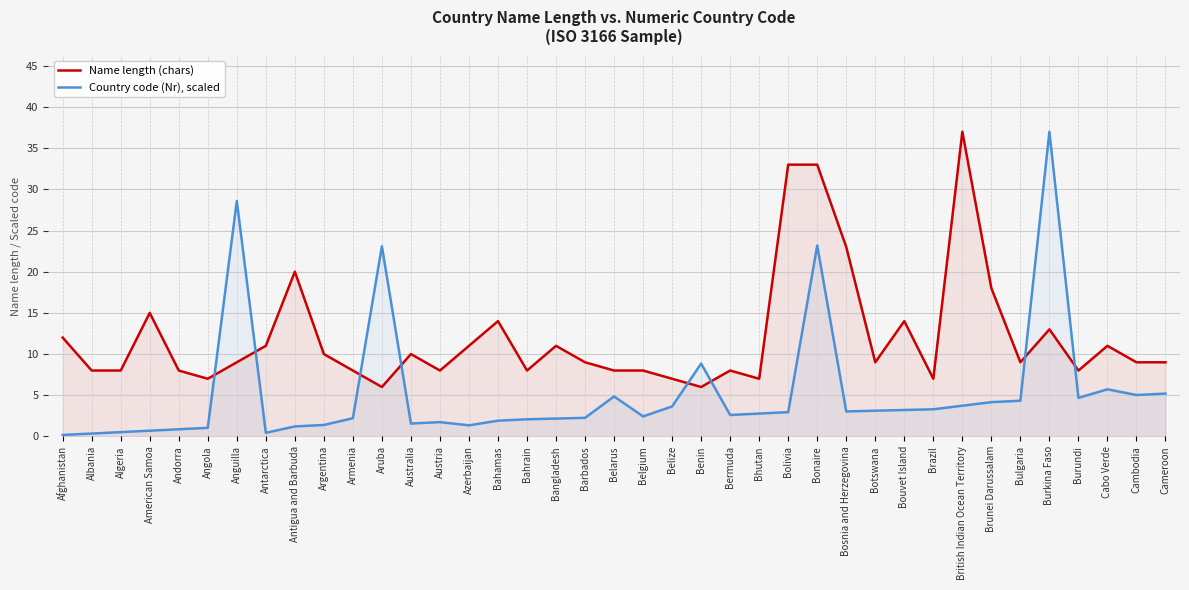

Where does the Name length (chars) series first go above 9?

Afghanistan